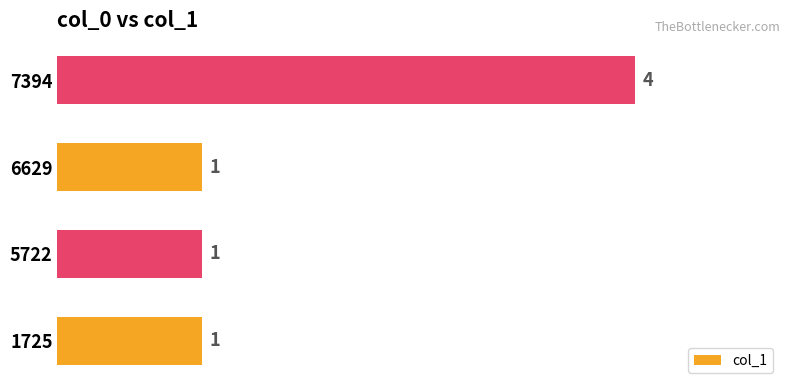

How many data points are above 1?

1